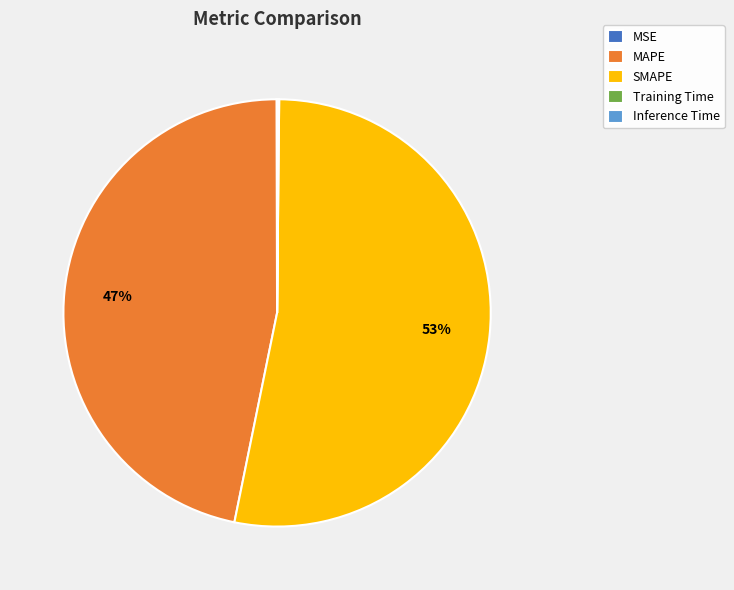

What is the ratio of the value at MAPE to the value at SMAPE?

0.9